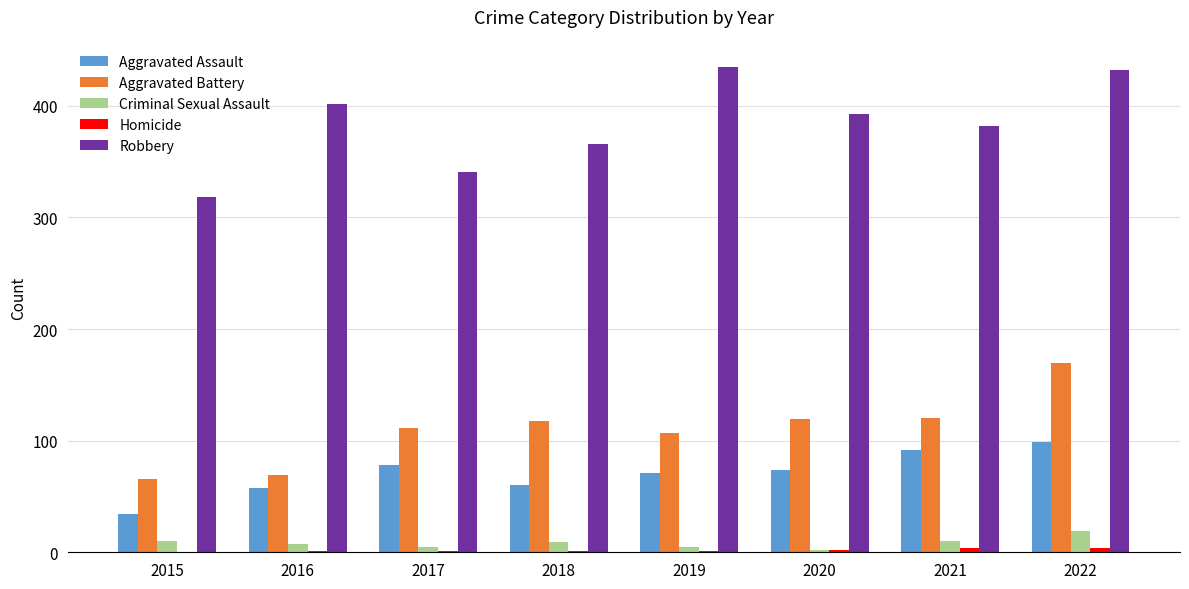

The Criminal Sexual Assault series shows 2 at 2020. True or false?

True